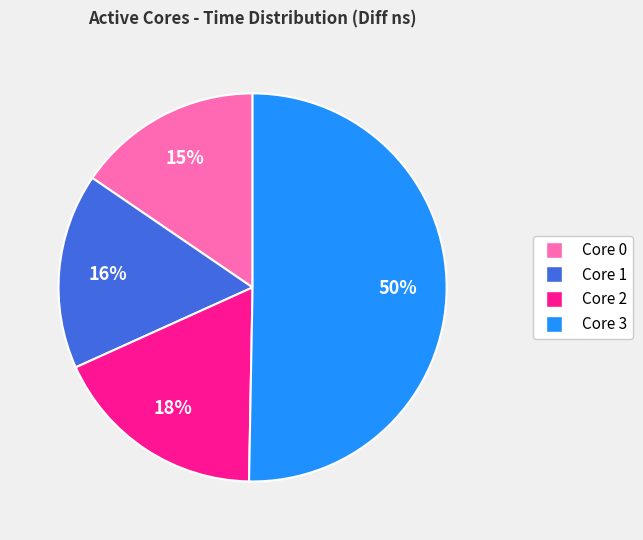

Is there a majority slice in this chart?

Yes